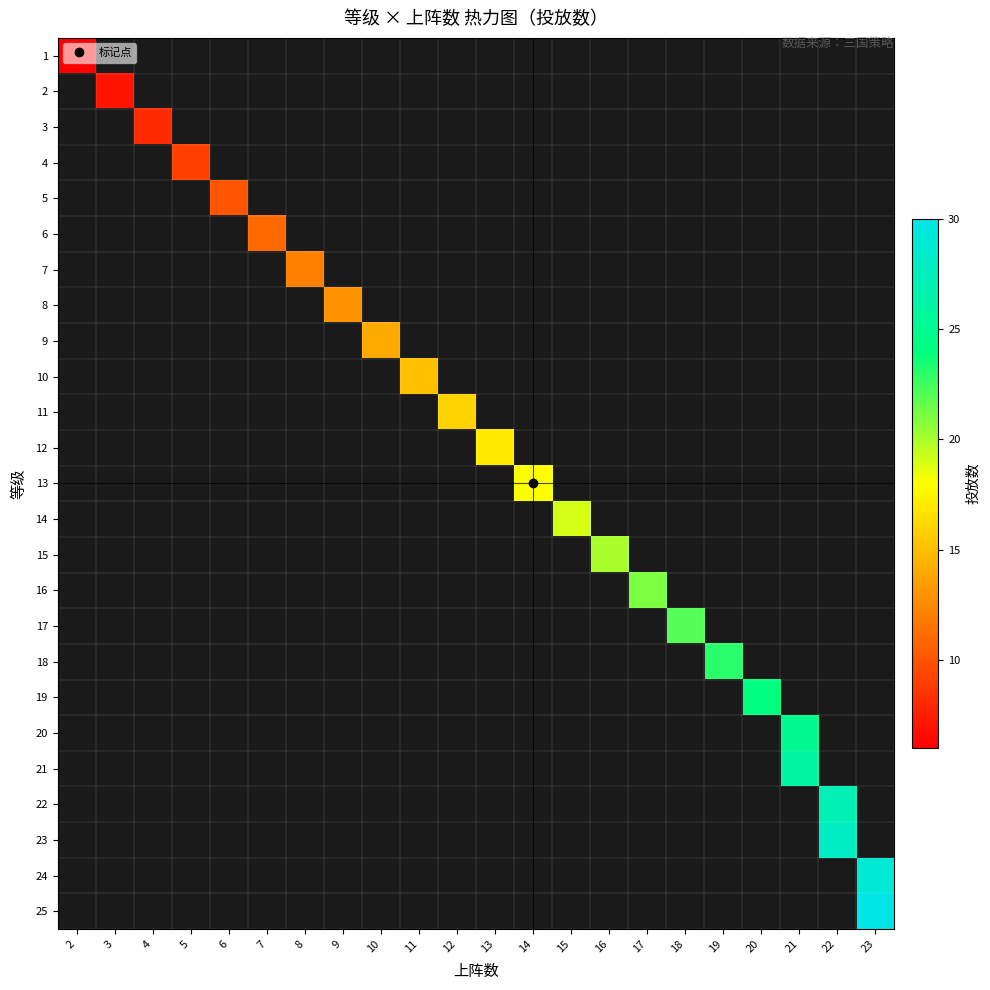

Rank the series at 8 from highest to lowest value.

1, 2, 3, 4, 5, 6, 7, 8, 9, 10, 11, 12, 13, 14, 15, 16, 17, 18, 19, 20, 21, 22, 23, 24, 25